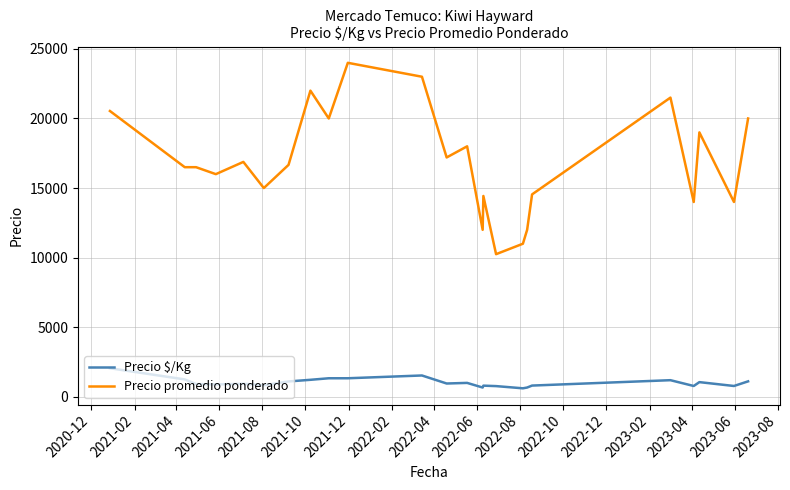

List the series in order of their overall mean, lowest first.

Precio $/Kg, Precio promedio ponderado